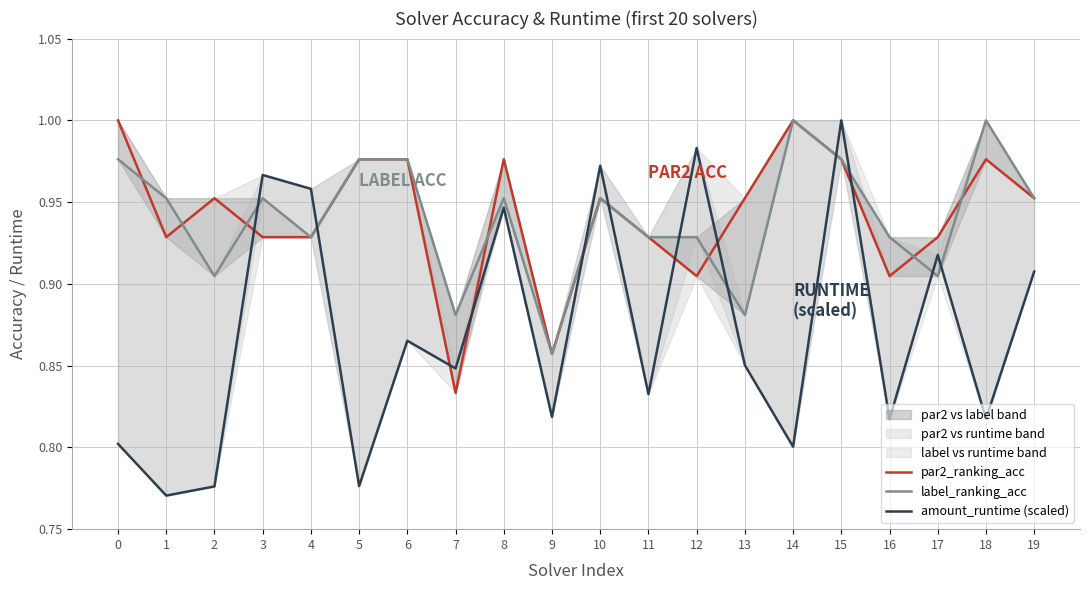

Which has a higher value, 17 or 5?

5